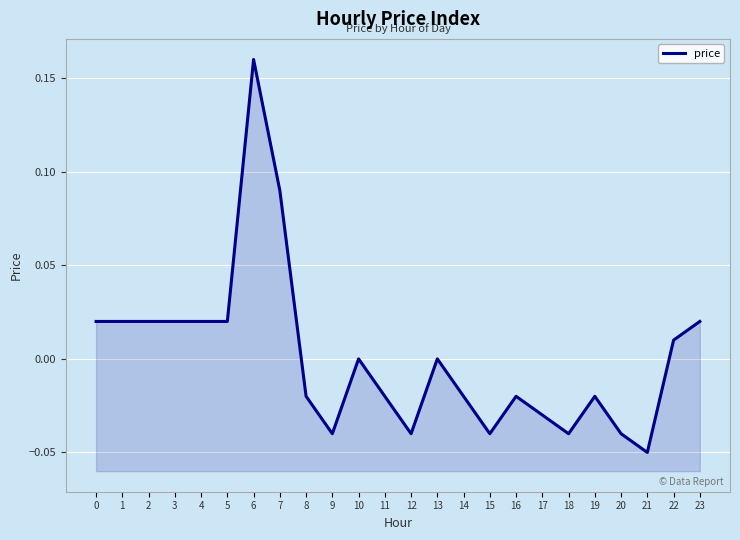

Reading left to right, list all the values displayed in this chart.

0.0	0.0	0.0	0.0	0.0	0.0	0.2	0.1	-0.0	-0.0	0.0	-0.0	-0.0	0.0	-0.0	-0.0	-0.0	-0.0	-0.0	-0.0	-0.0	-0.1	0.0	0.0